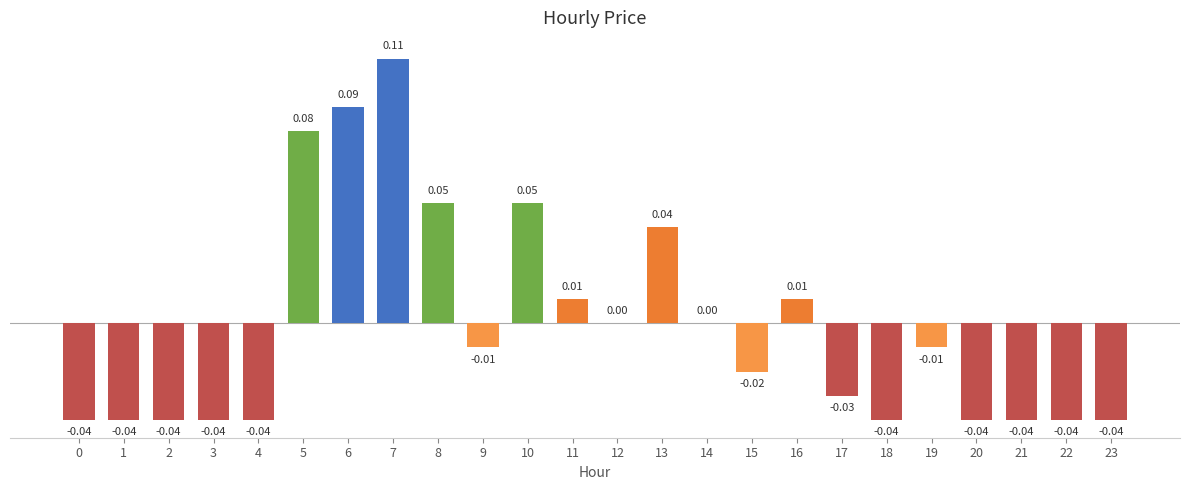

Are the bars grouped side by side (vs. stacked)?

No